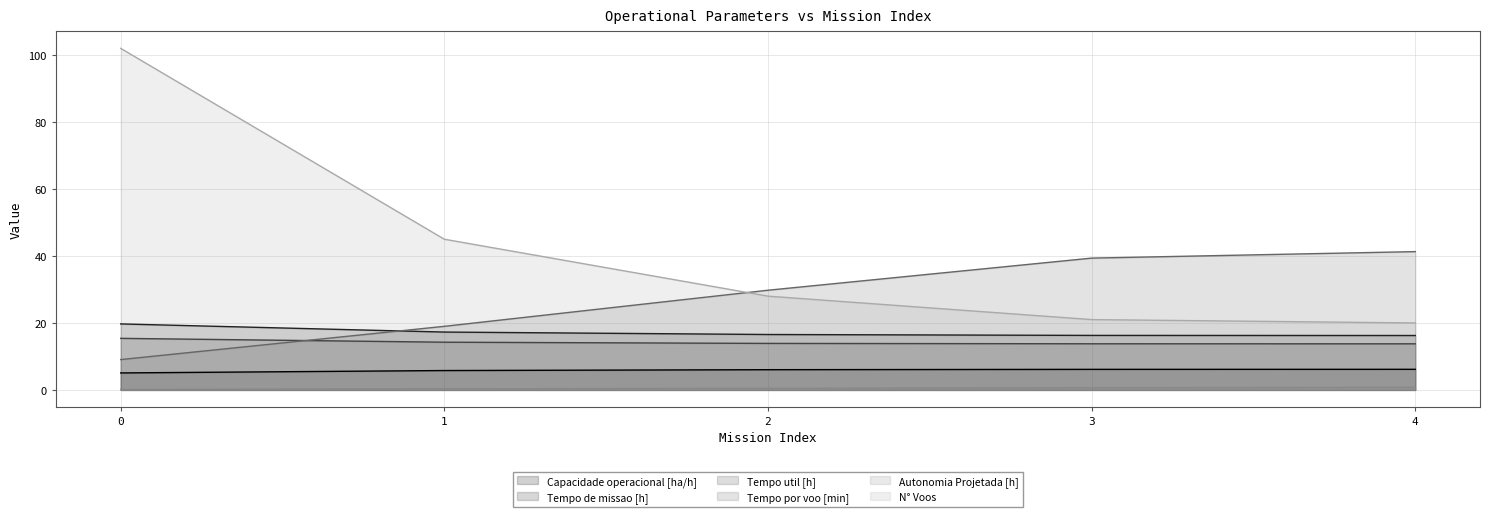

Rank the series by their maximum value, from lowest to highest.

Autonomia Projetada [h], Capacidade operacional [ha/h], Tempo util [h], Tempo de missao [h], Tempo por voo [min], N° Voos